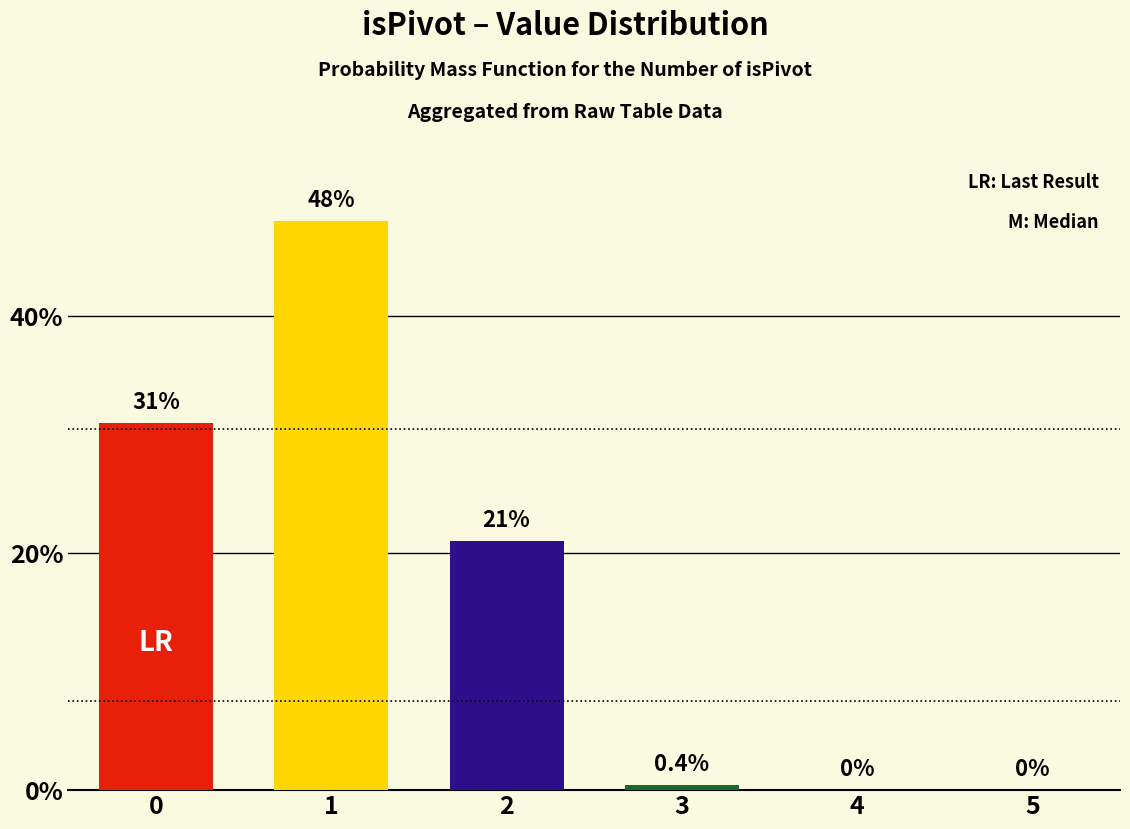

What is the change in value from 0 to 5?

-31.0